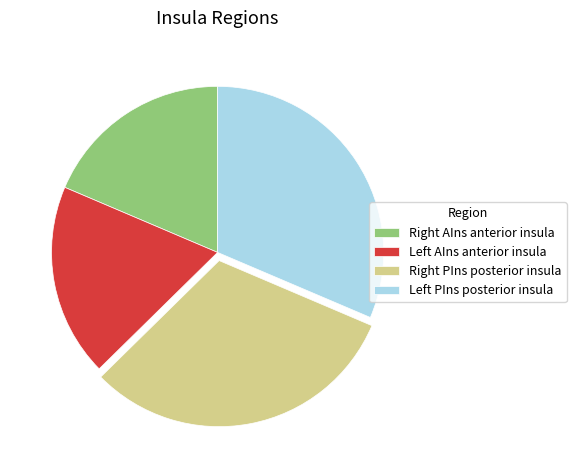

Is there a majority slice in this chart?

No